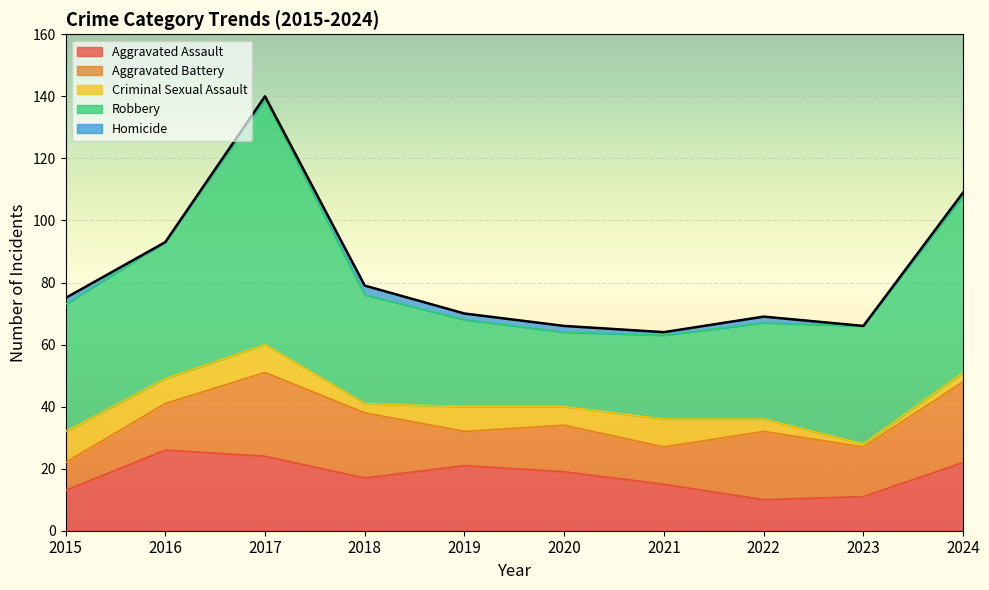

Is it true that Criminal Sexual Assault equals 15 at 2021?

False